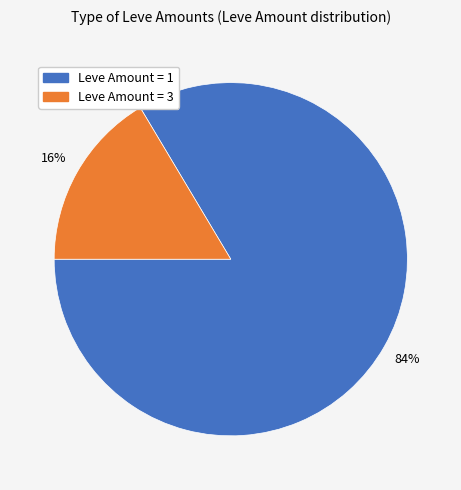

Which has a higher value, Leve Amount = 1 or Leve Amount = 3?

Leve Amount = 1